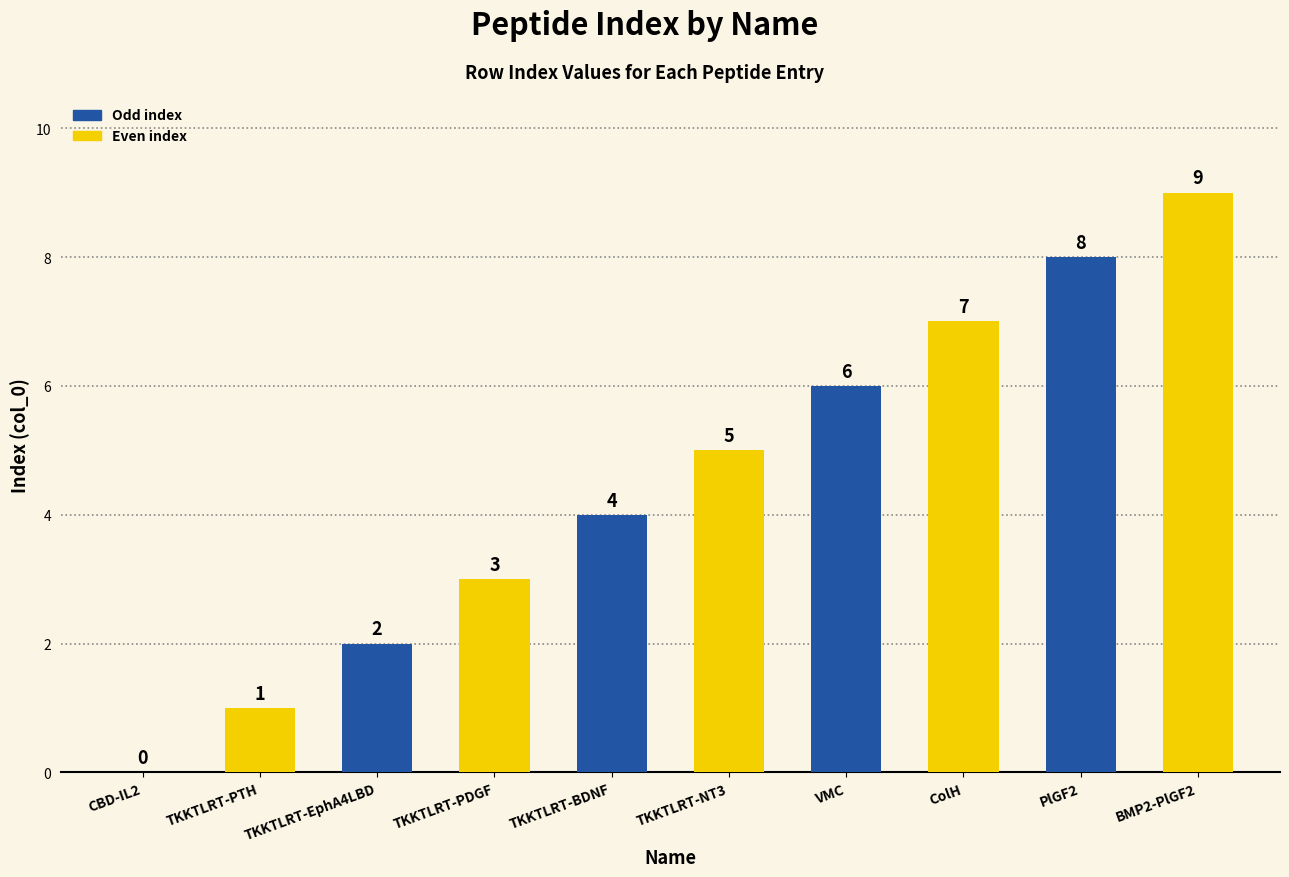

True or false: the data shows 8 at TKKTLRT-NT3.

False